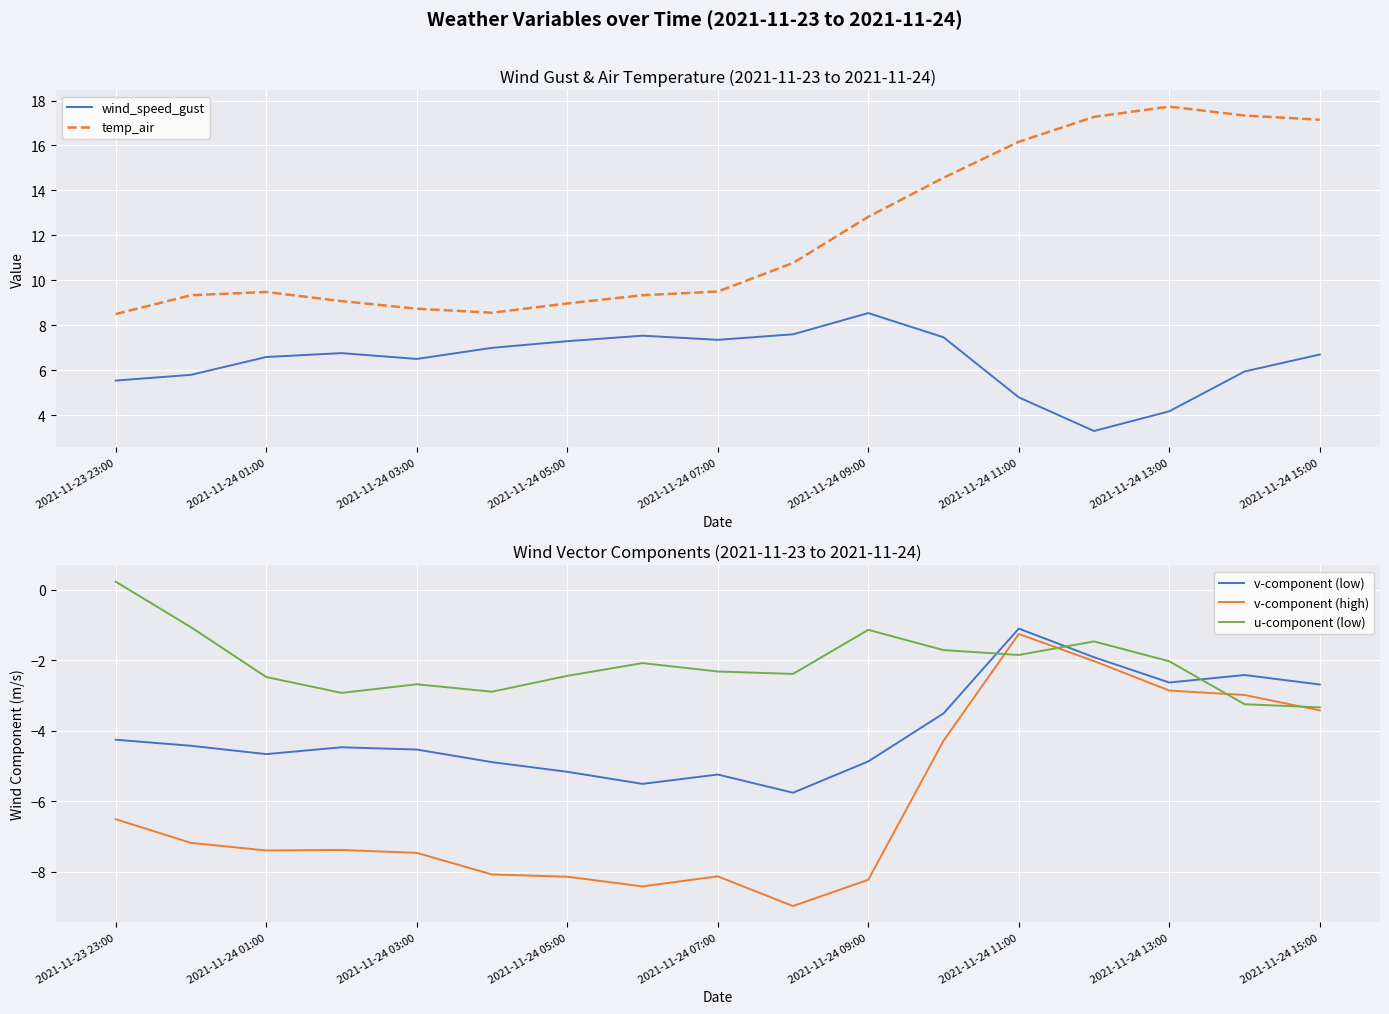

True or false: v-component (high) has a value of -12.5 at 2021-11-24 05:00.

False